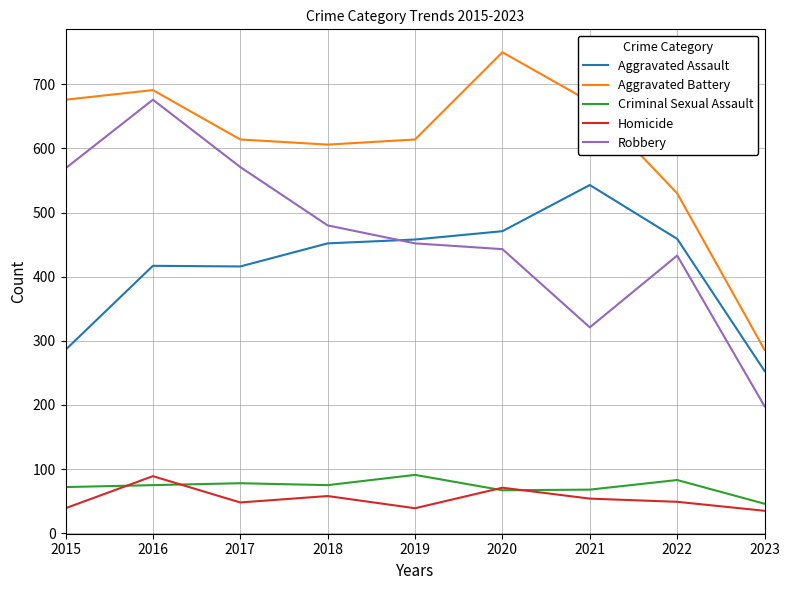

True or false: Homicide has a value of 54 at 2021.

True